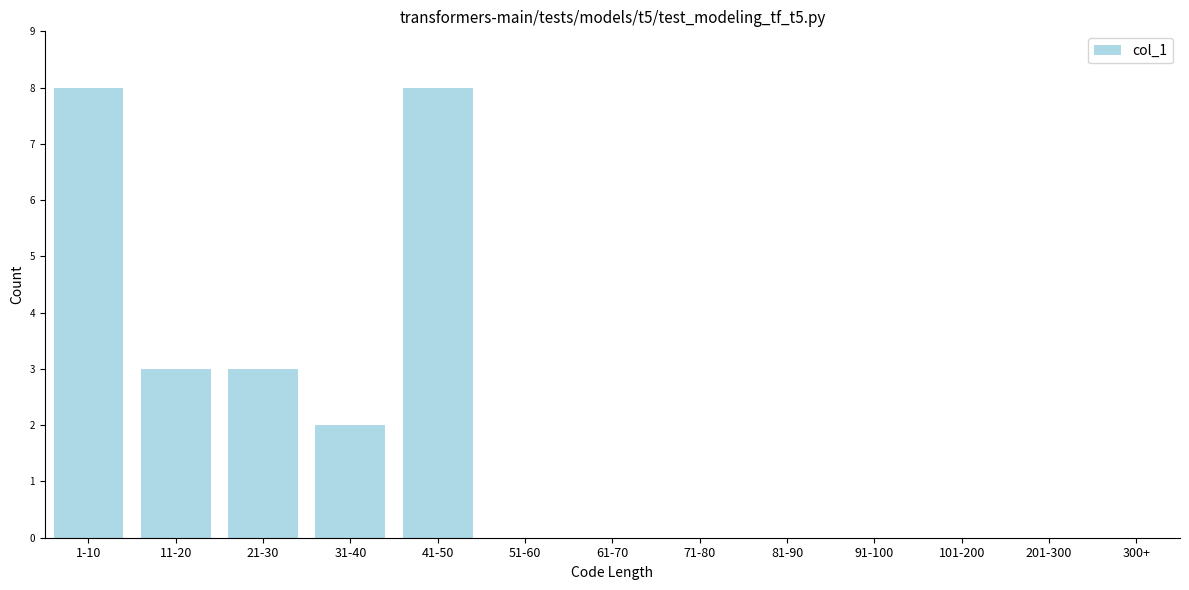

What is the sum of the values at 21-30 and 61-70?

3